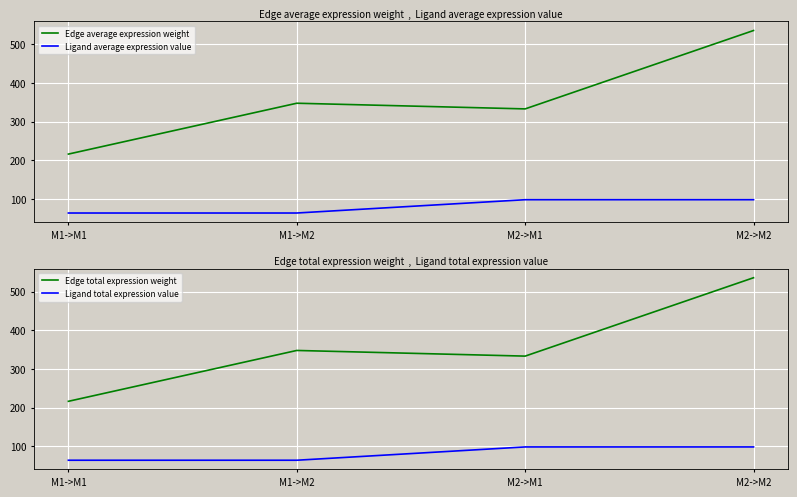

The Edge total expression weight series shows 536.1 at M2->M2. True or false?

True